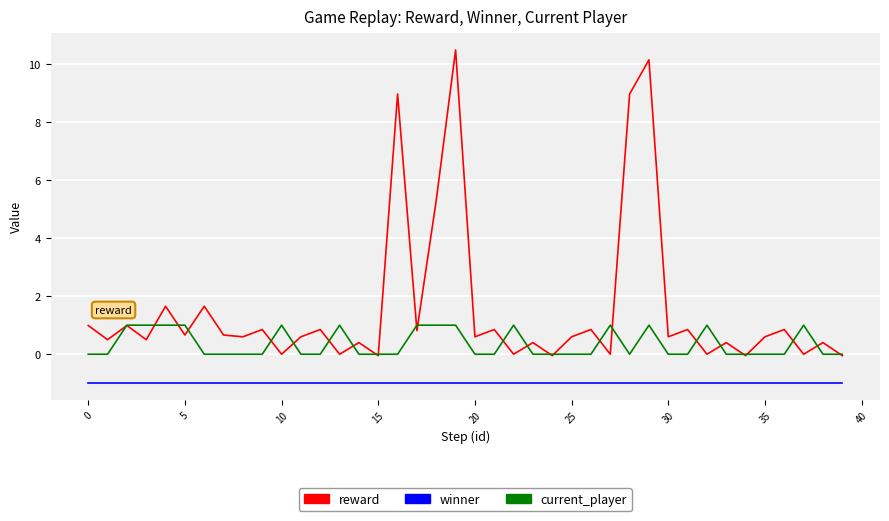

How many interior local peaks does the reward series have?

16